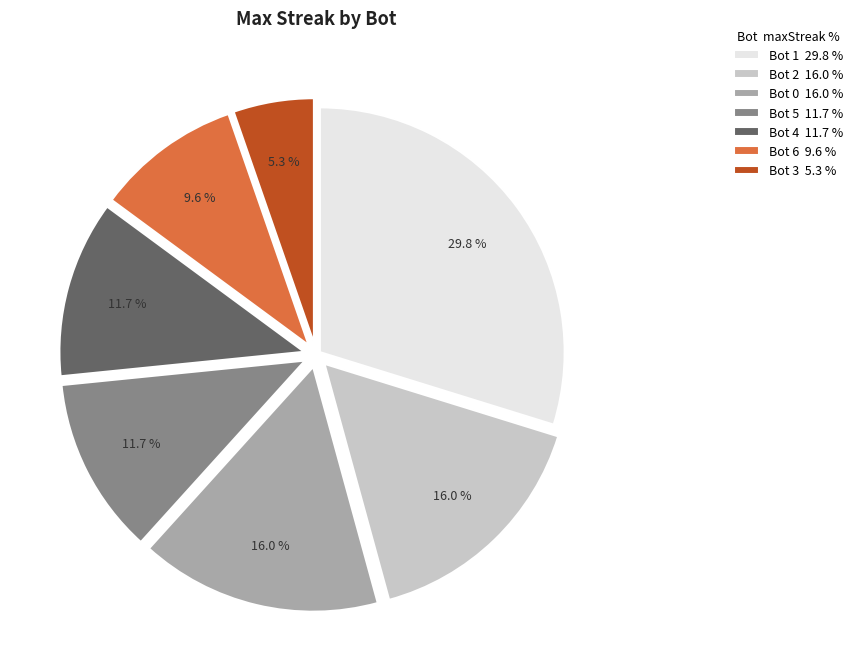

Is there any slice that represents more than half of the pie?

No